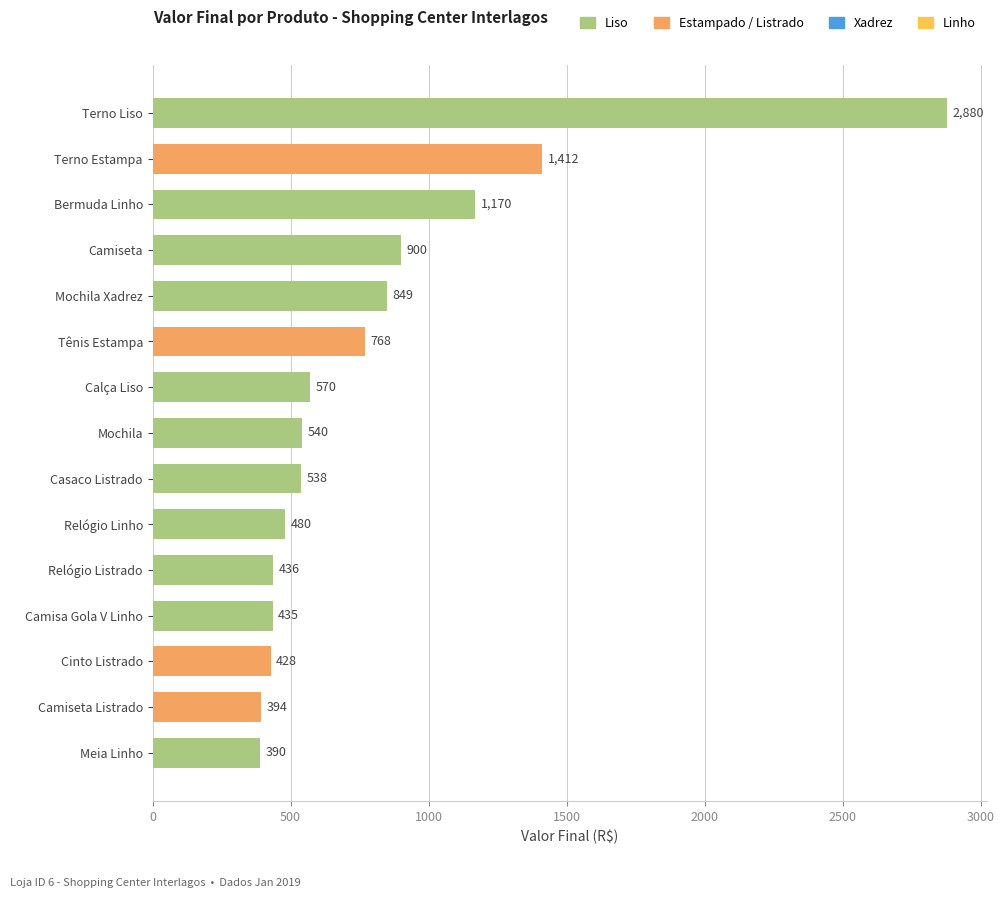

True or false: the data shows 682 at Meia Linho.

False